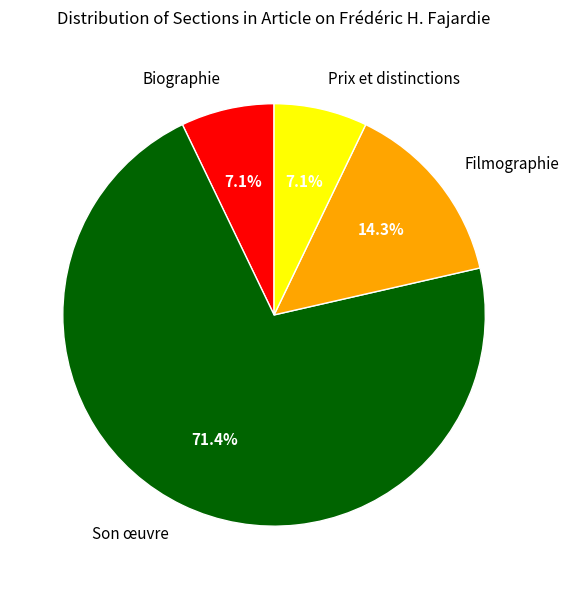

Between Prix et distinctions and Son œuvre, which is larger?

Son œuvre